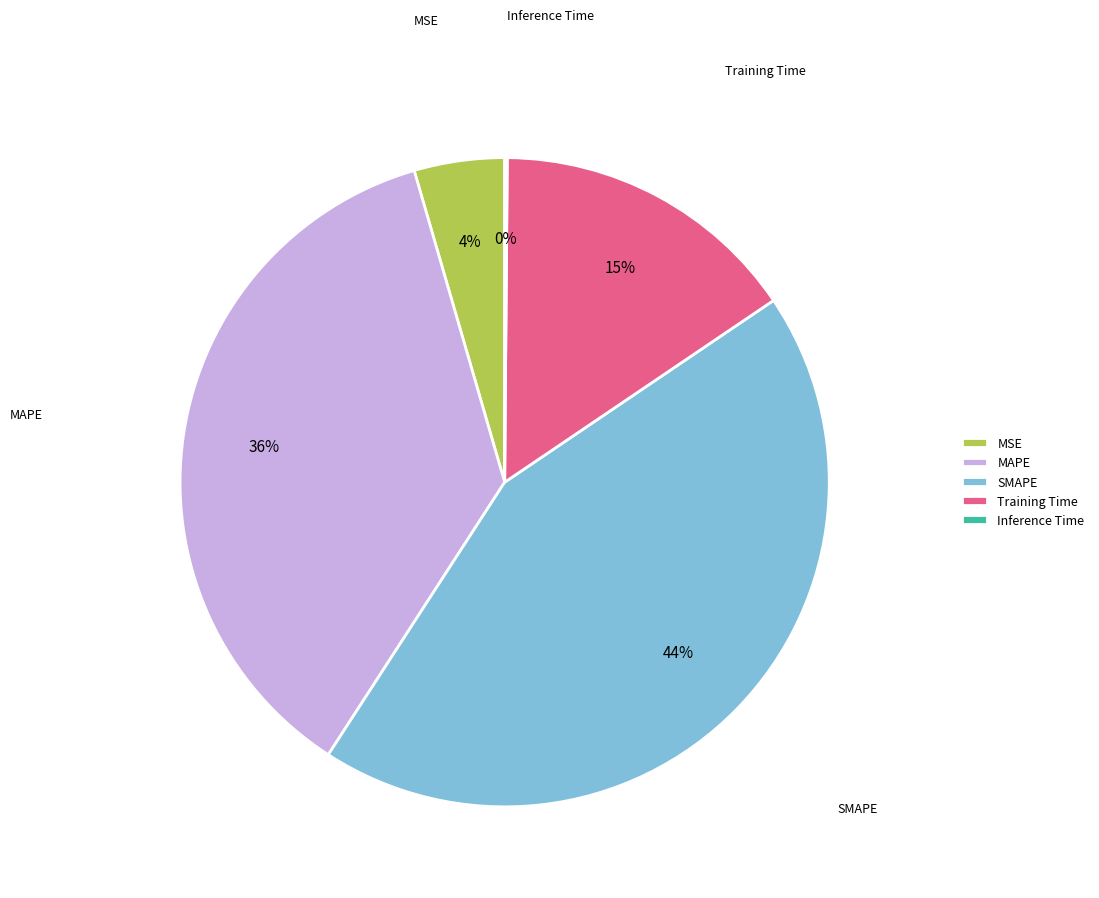

Does SMAPE account for over 50% of the chart?

No